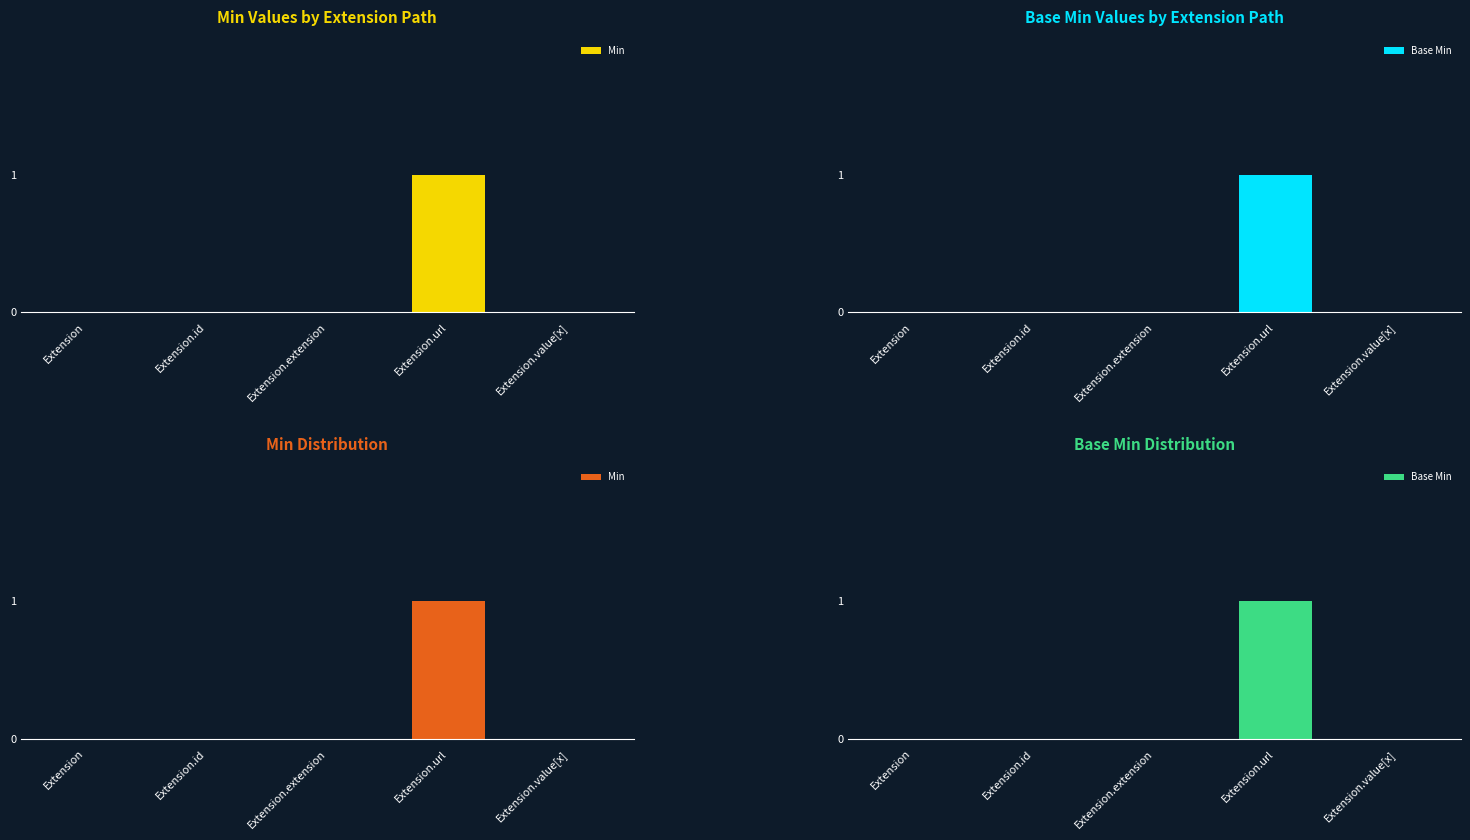

What are all the series names shown in the legend?

Min, Base Min